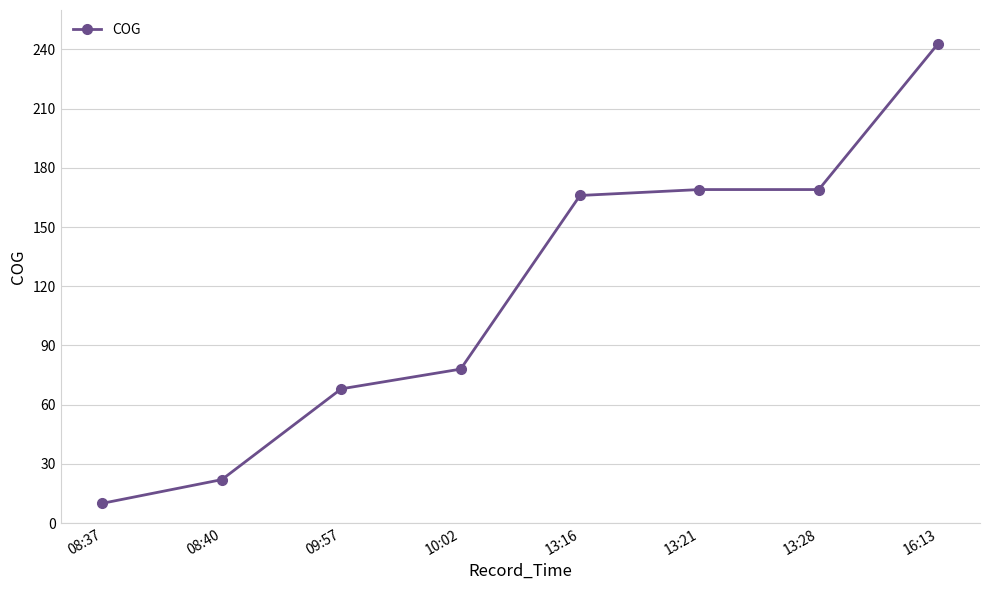

Which label corresponds to the smallest value in the chart?

08:37